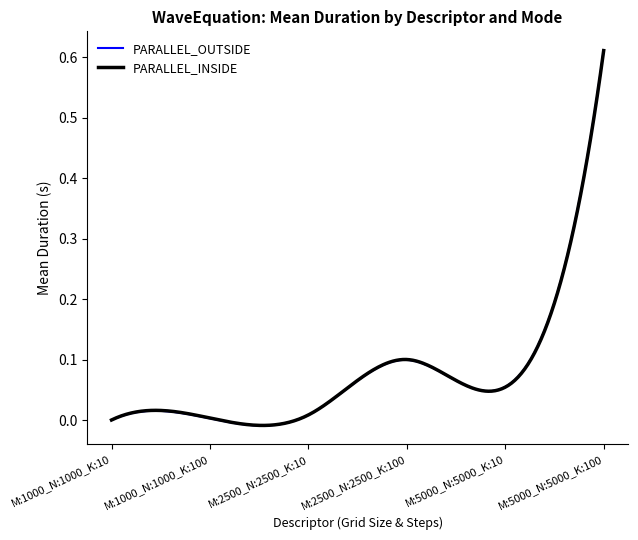

Which series has the largest range (max minus min)?

PARALLEL_OUTSIDE